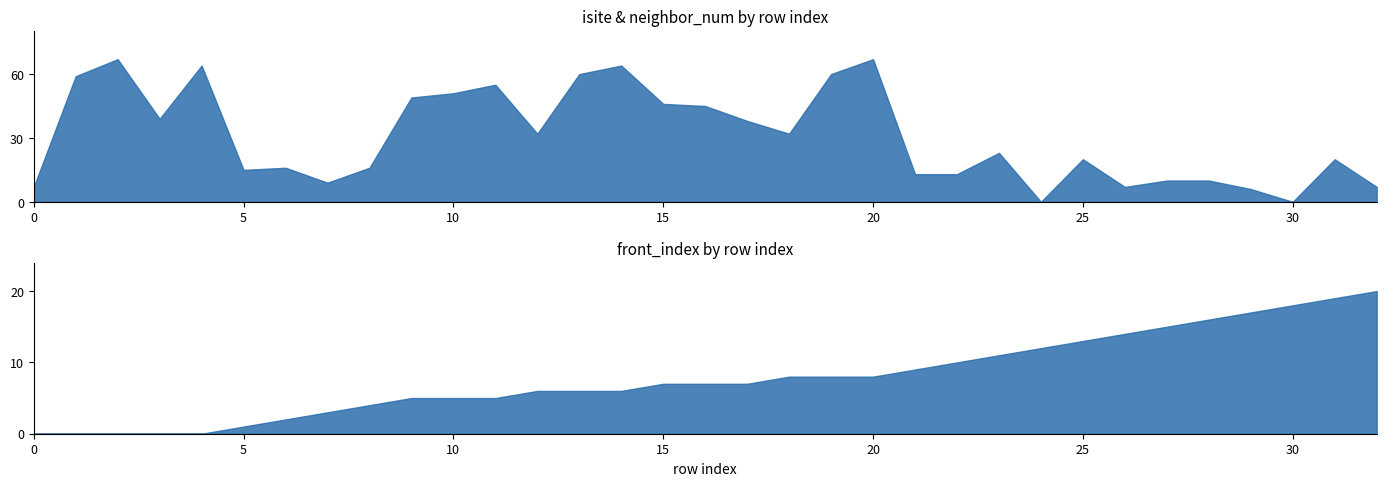

Does the chart have visible grid lines?

No